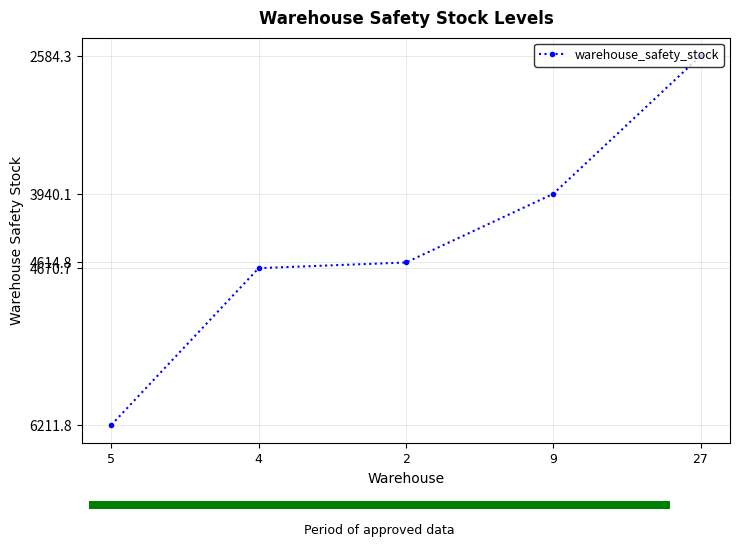

What is the label of the 5th bar from the left?

27